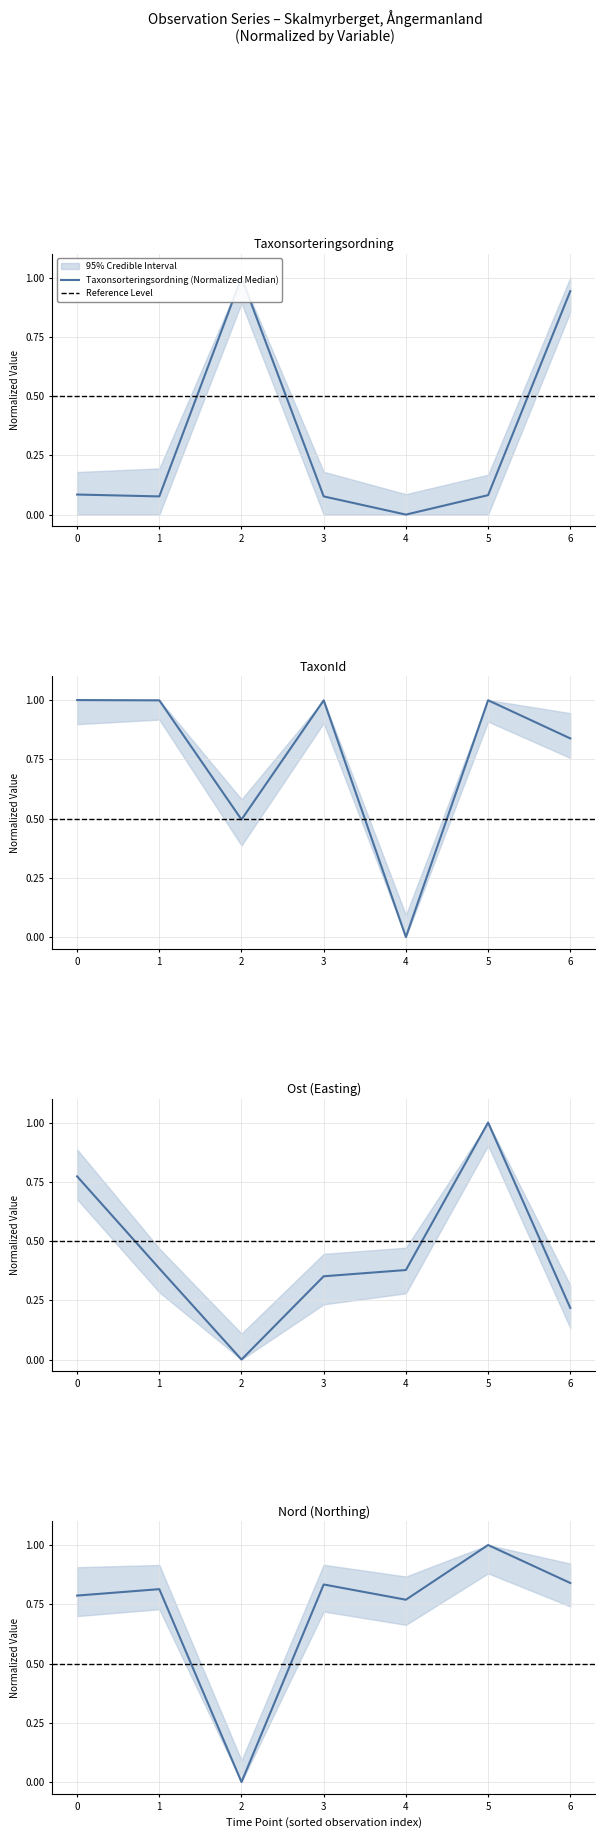

Which series has the widest spread of values?

Taxonsorteringsordning